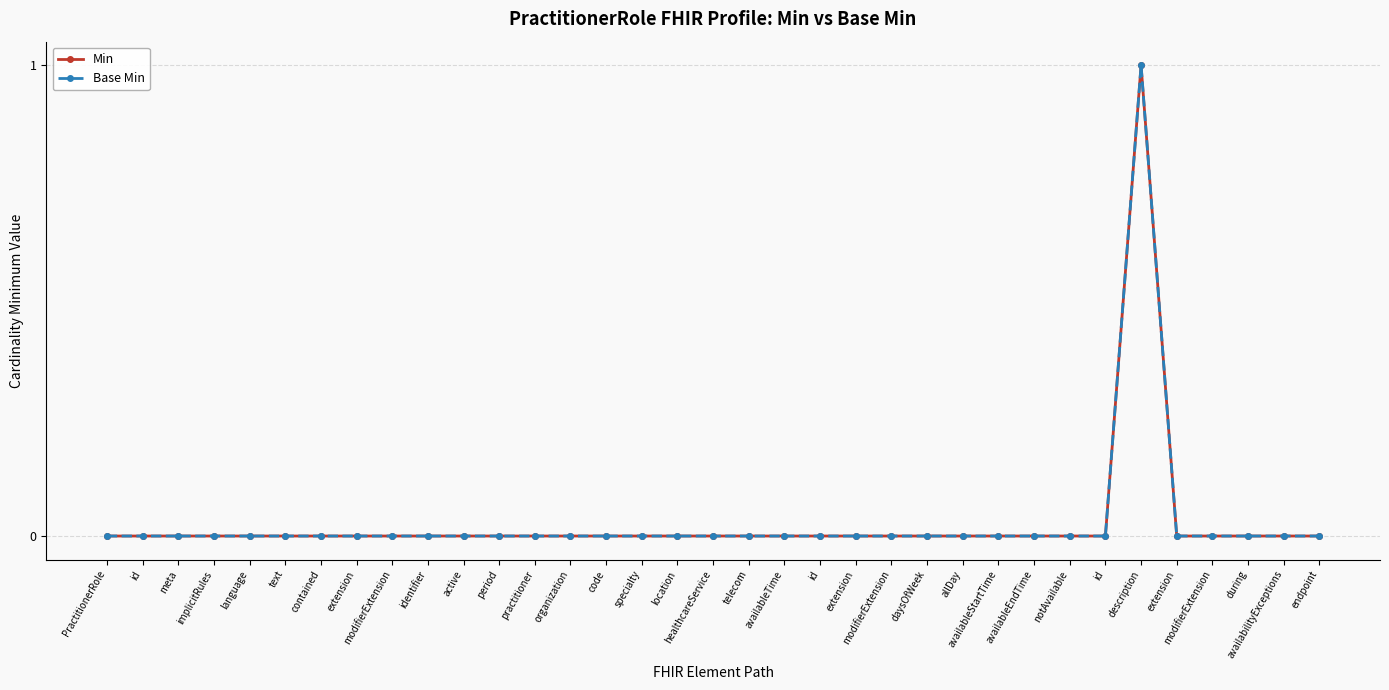

What is the difference between the maximum and second lowest values in the Base Min series?

1